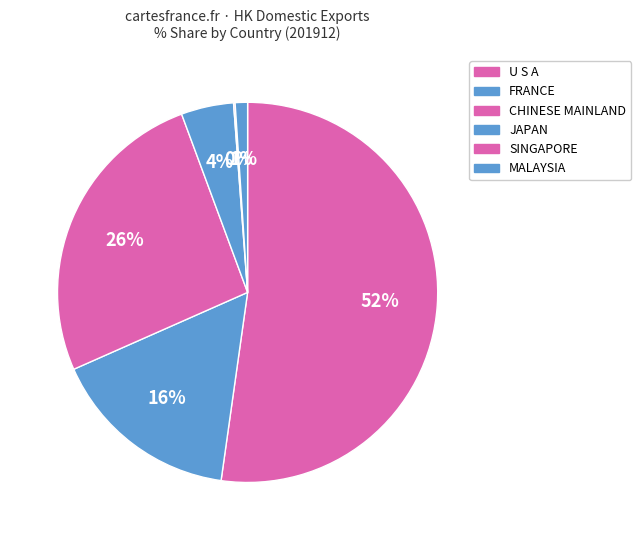

Which category accounts for the majority?

U S A